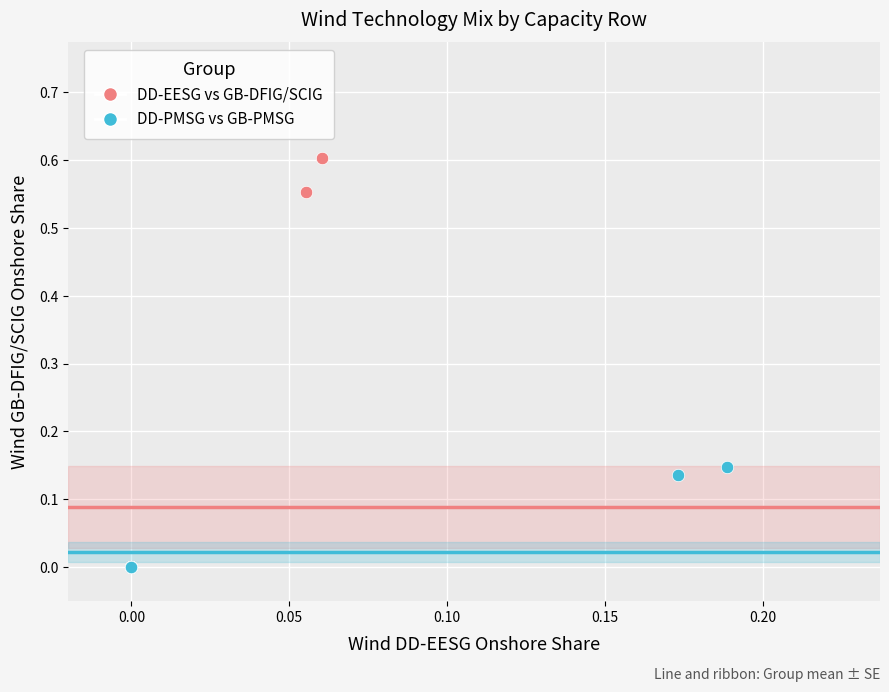

Which series has the widest spread of Y values?

DD-EESG vs GB-DFIG/SCIG